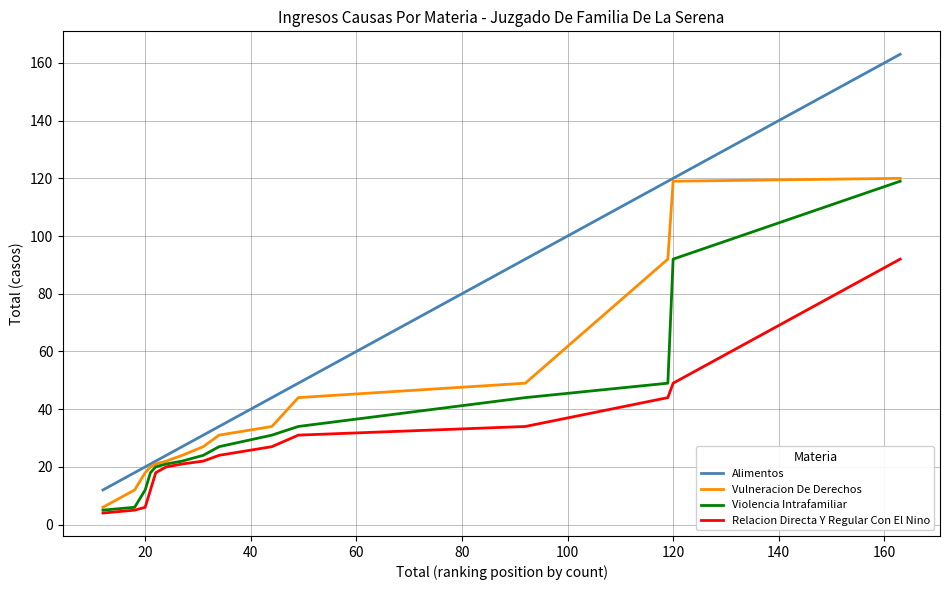

True or false: Vulneracion De Derechos and Violencia Intrafamiliar intersect in this chart.

False